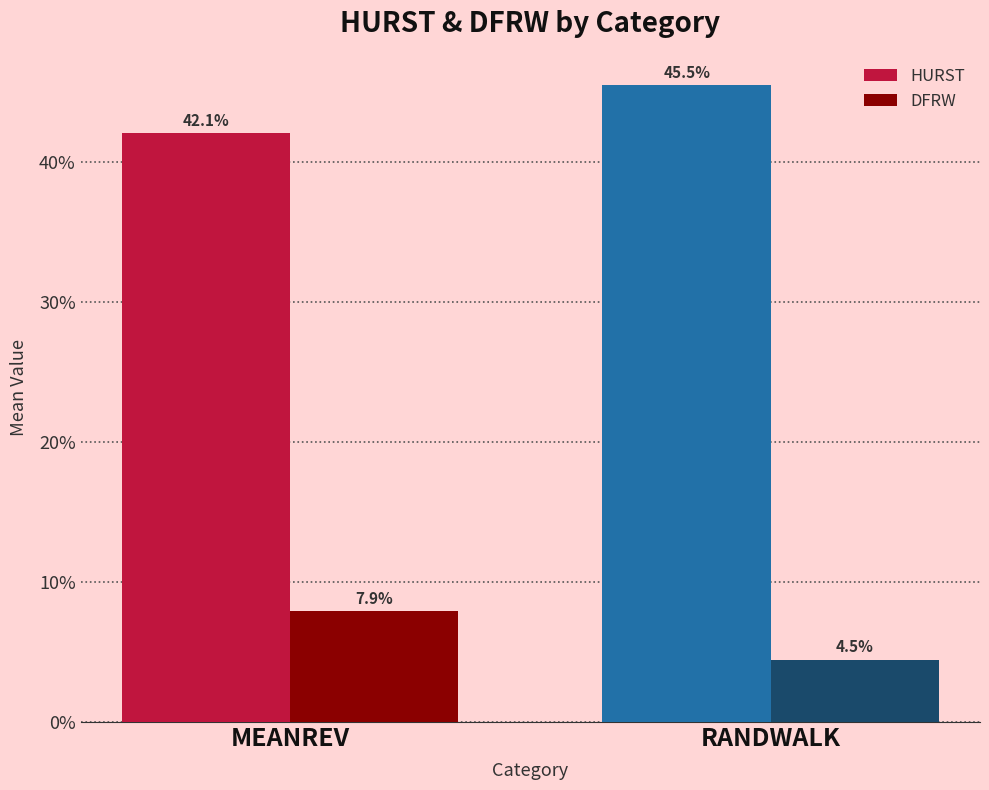

What are all the series names shown in the legend?

HURST, DFRW